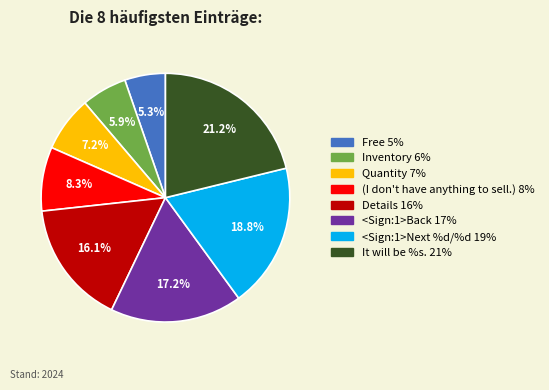

Is it true that (I don't have anything to sell.) is 8% of the pie?

True